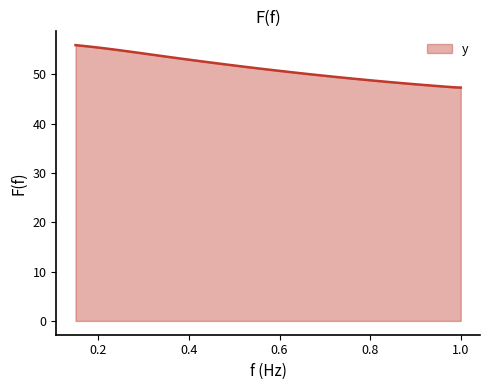

The chart shows a value of 34.5 at 18. True or false?

False